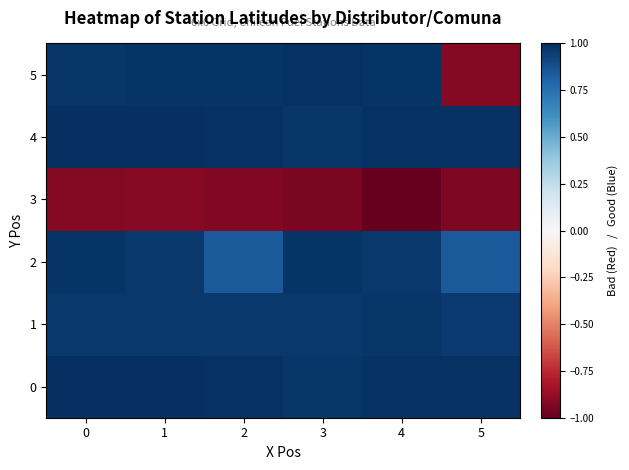

Which series has the widest spread of values?

5